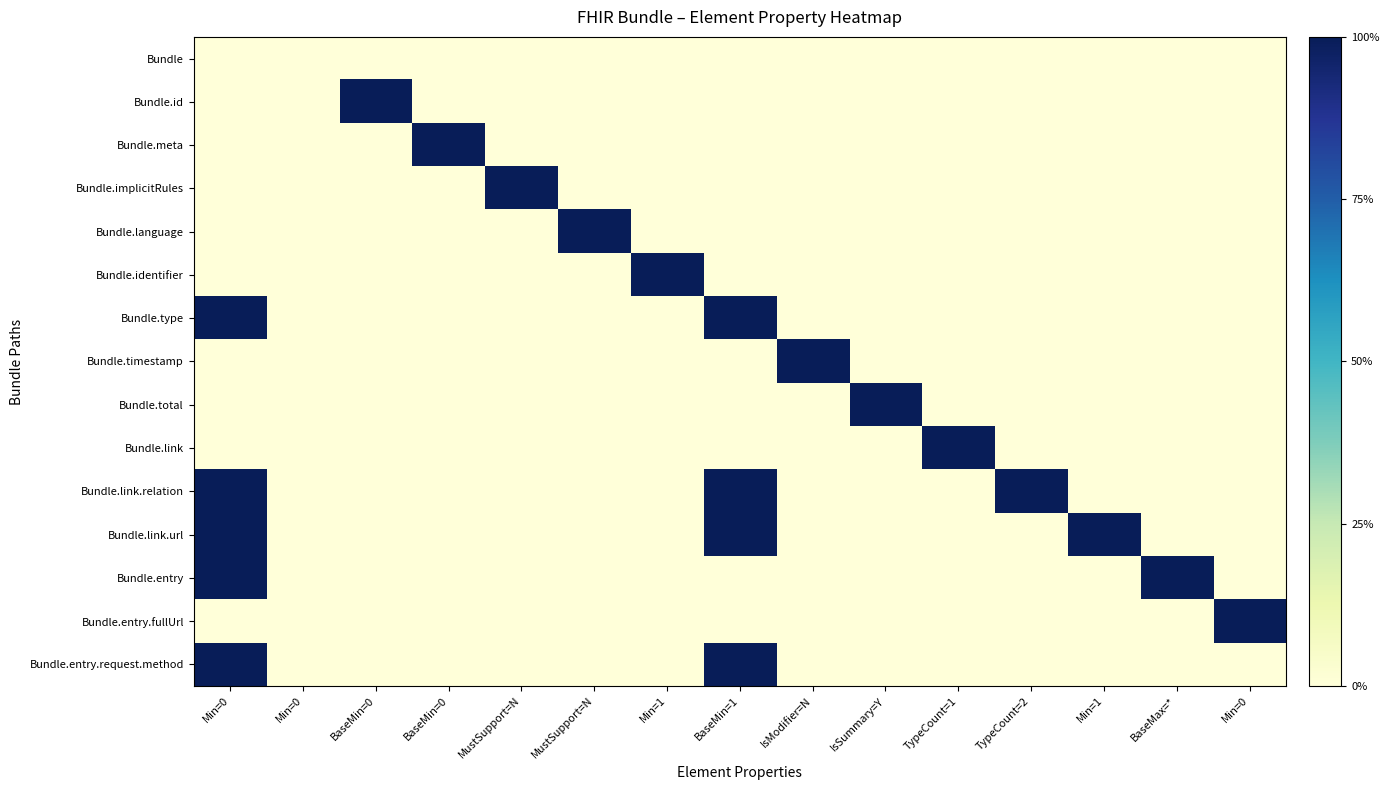

At which category is the sum across all series the highest?

Min=0